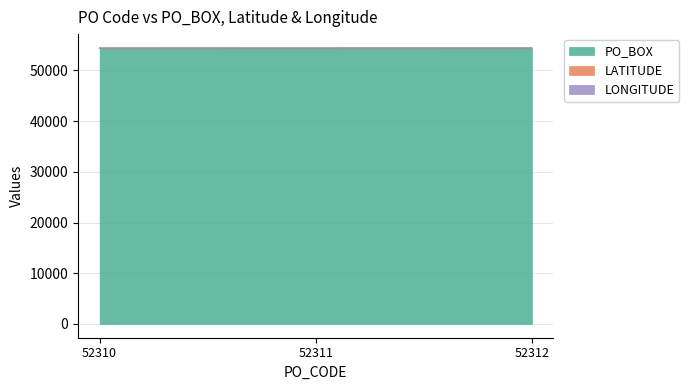

Is it true that PO_BOX equals 20865.7 at 52312?

False